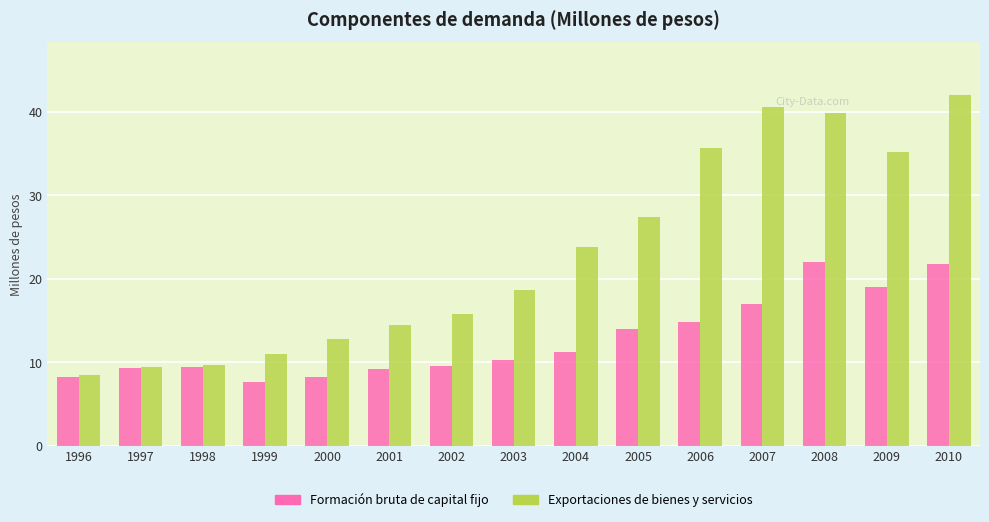

At which category is the sum across all series the highest?

2010